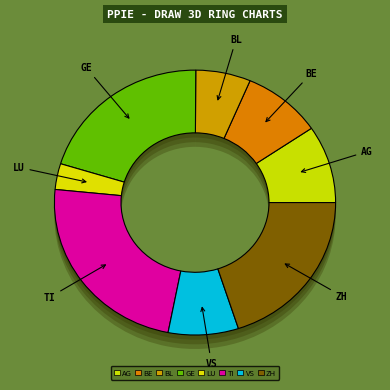

To the nearest percent, what percentage of the pie is VS?

8%